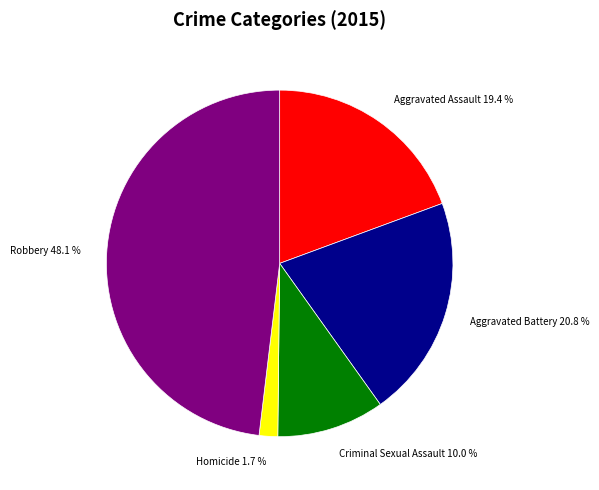

To the nearest percent, what is the difference between the Robbery and Aggravated Battery slice percentages?

27%